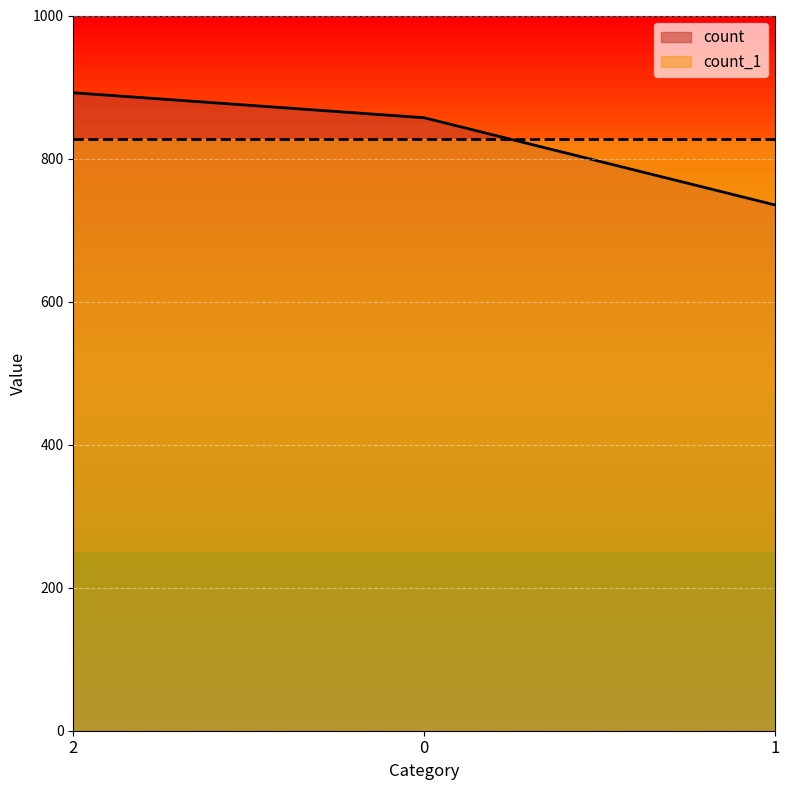

What is the change in value from 2 to 1?

-157